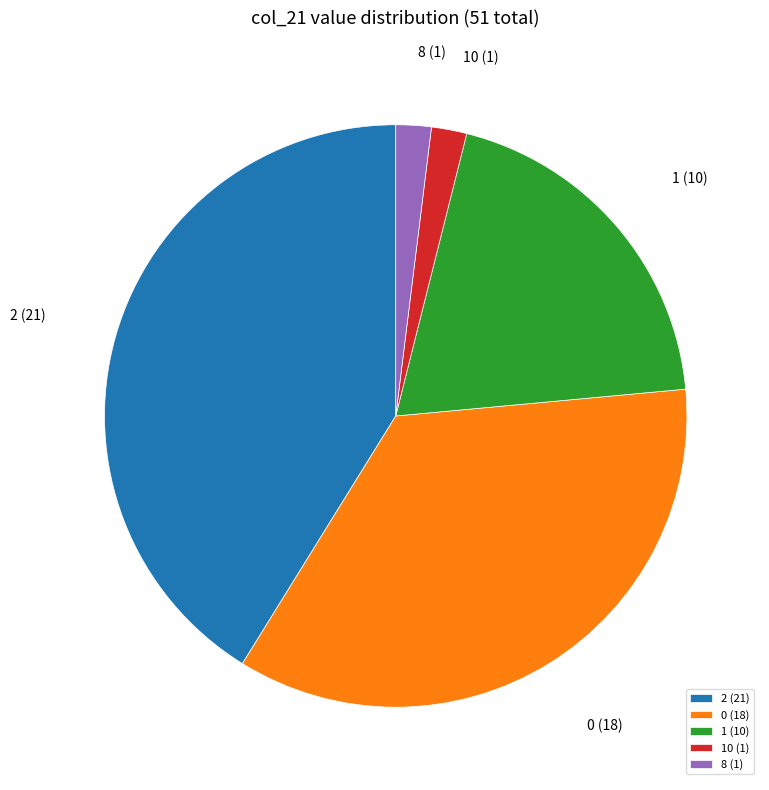

Does 0 represent more than half of the total?

No